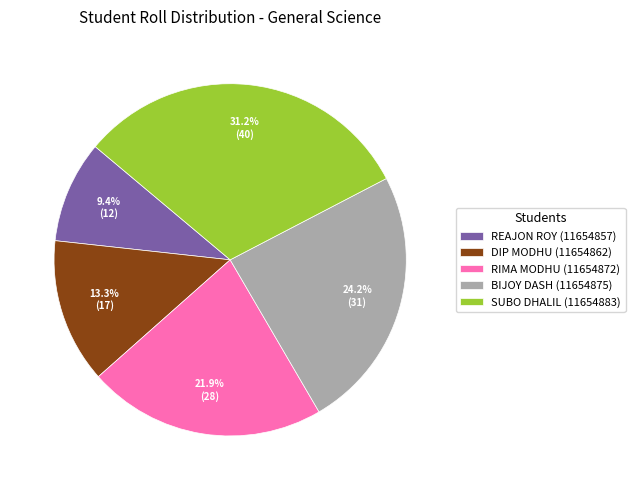

Approximately how many times larger is the value at REAJON ROY (11654857) compared to BIJOY DASH (11654875)?

0.4